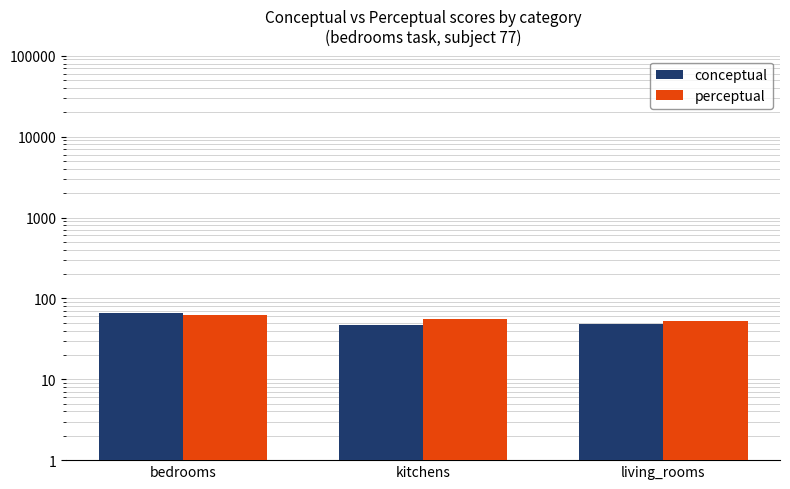

Reading left to right, what are all the values shown in this chart?

conceptual: 65.5	46.6	48.8
perceptual: 61.5	55.1	53.2